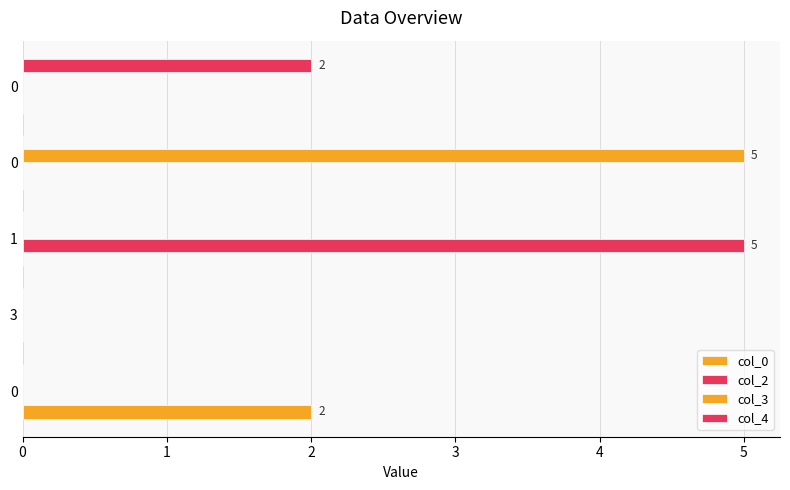

How many data points does each series have?

5